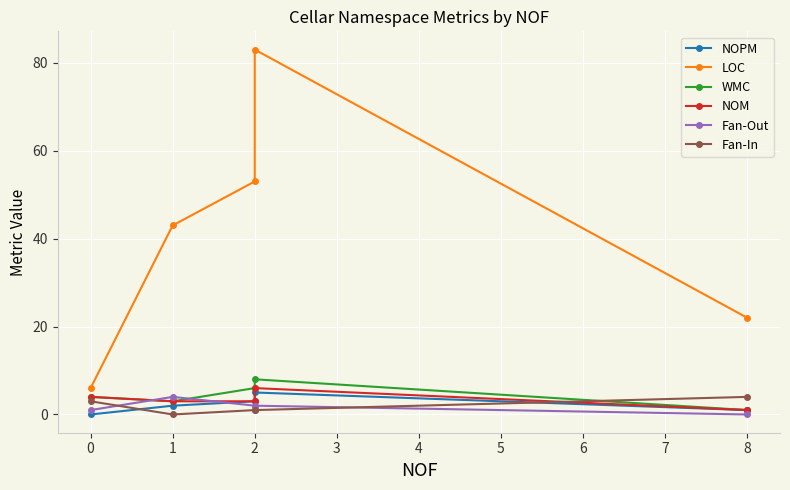

What is the sum of all LOC values?

207